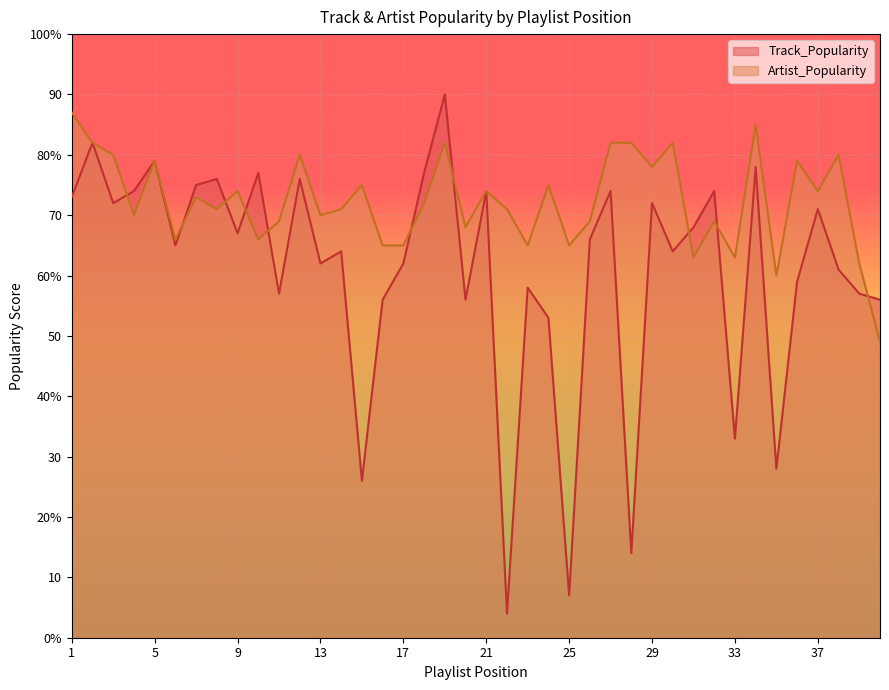

How many values in the Track_Popularity series are below 66?

20